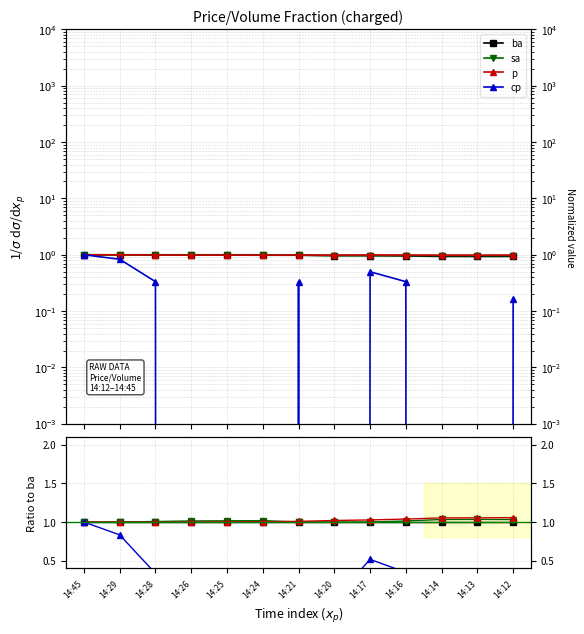

True or false: ba and sa cross at least once.

False